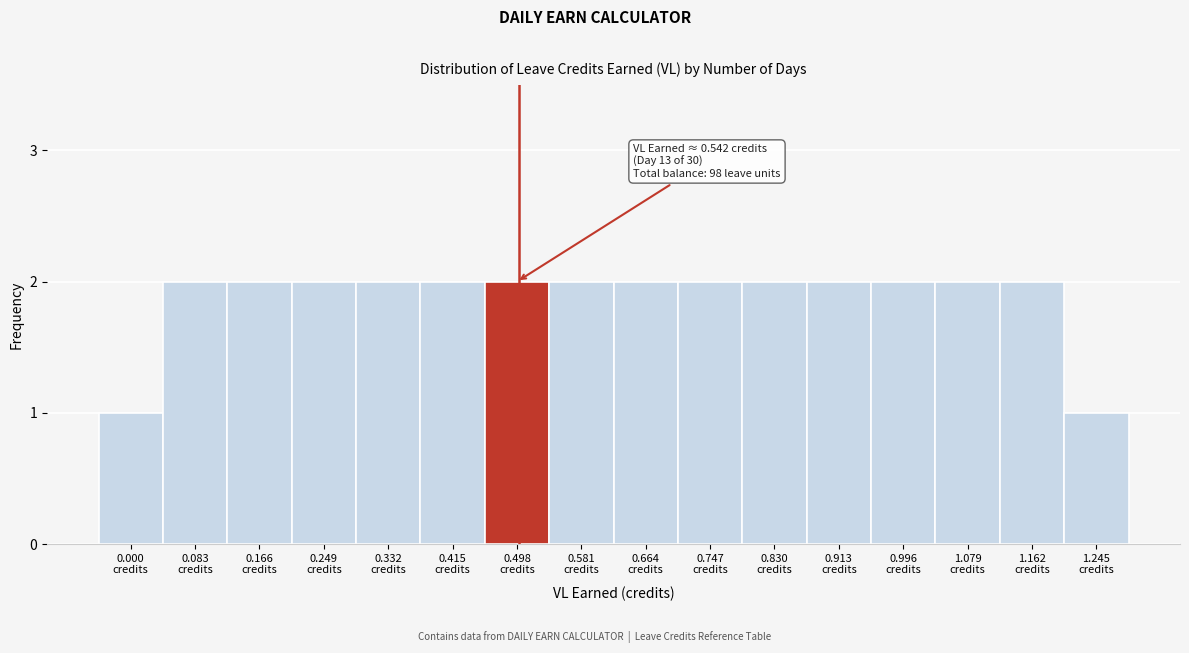

Reading right to left, extract all data points from this chart.

1	2	2	2	2	2	2	2	2	2	2	2	2	2	2	1